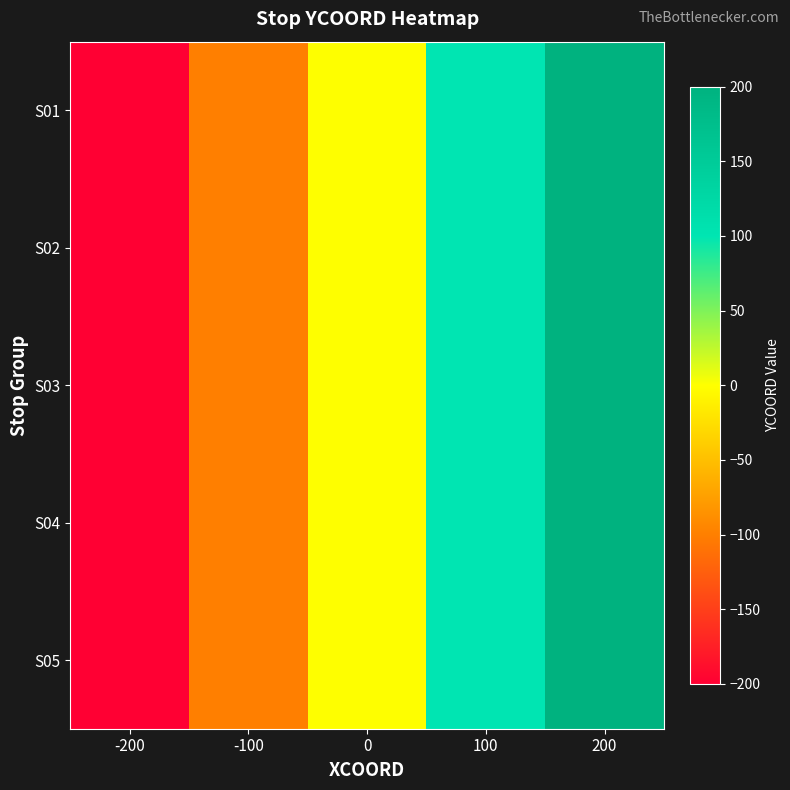

Which series has the widest spread of values?

S01